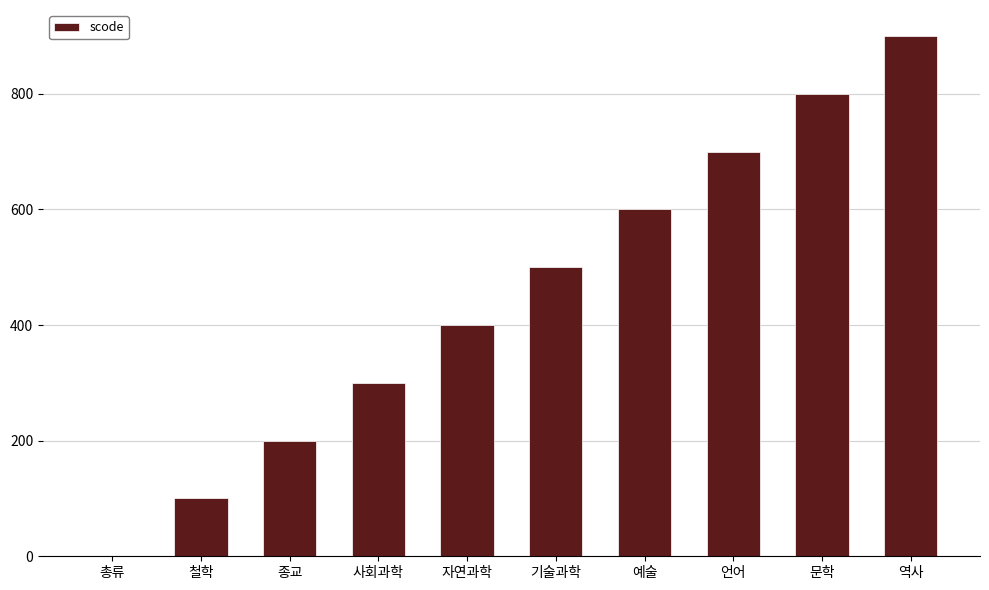

How many distinct data groups are displayed?

1